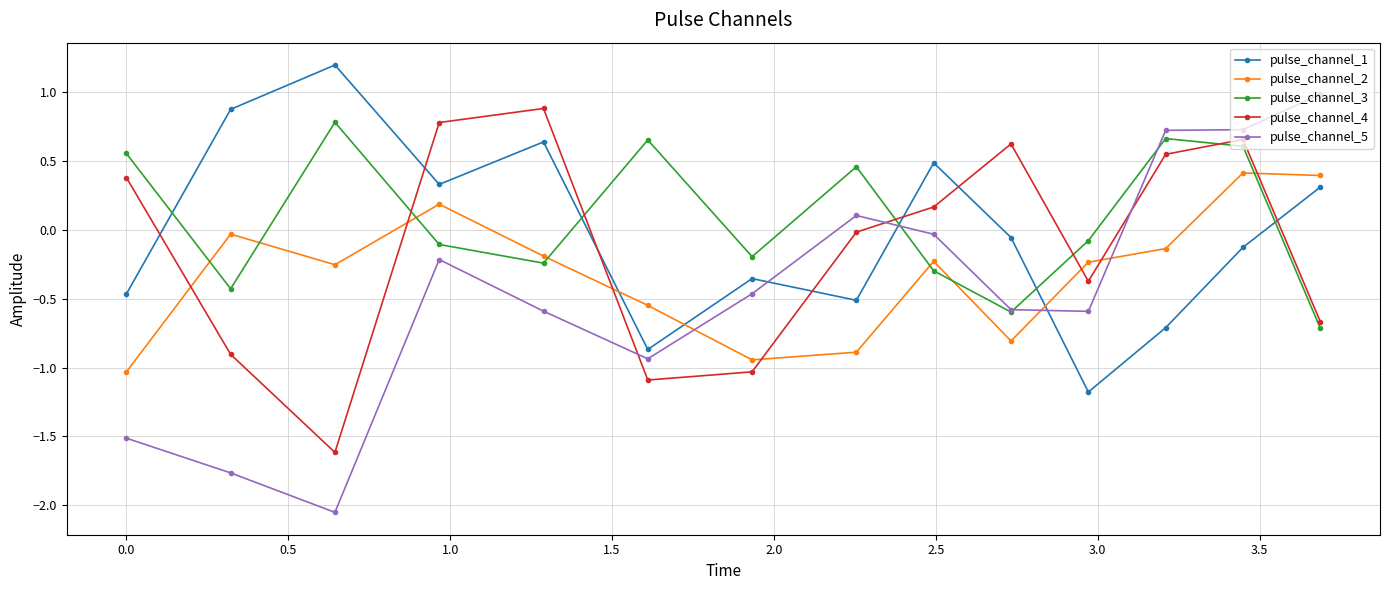

What is the maximum value shown in the chart?

1.2